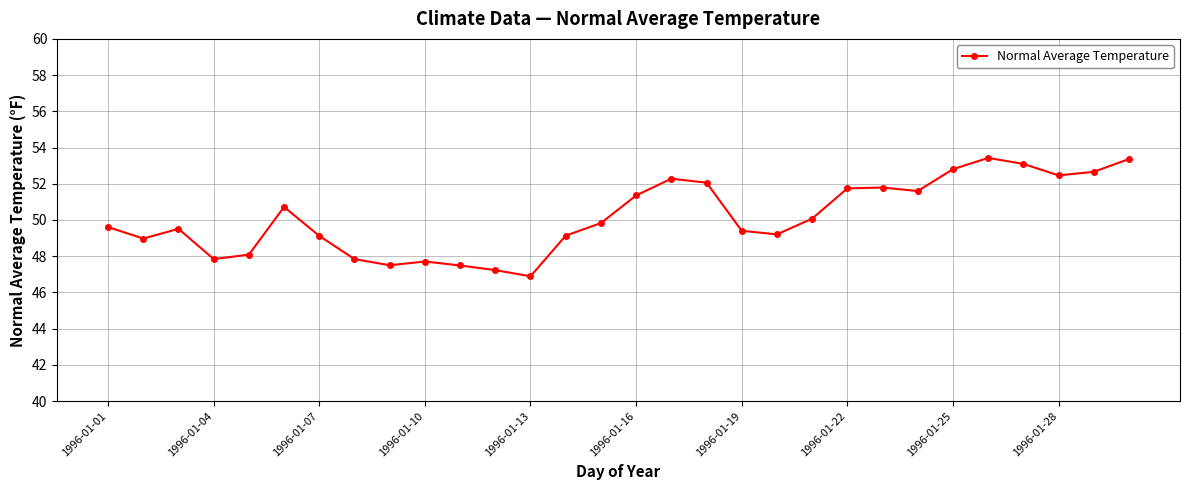

What is the difference between the maximum and second lowest values?

6.2